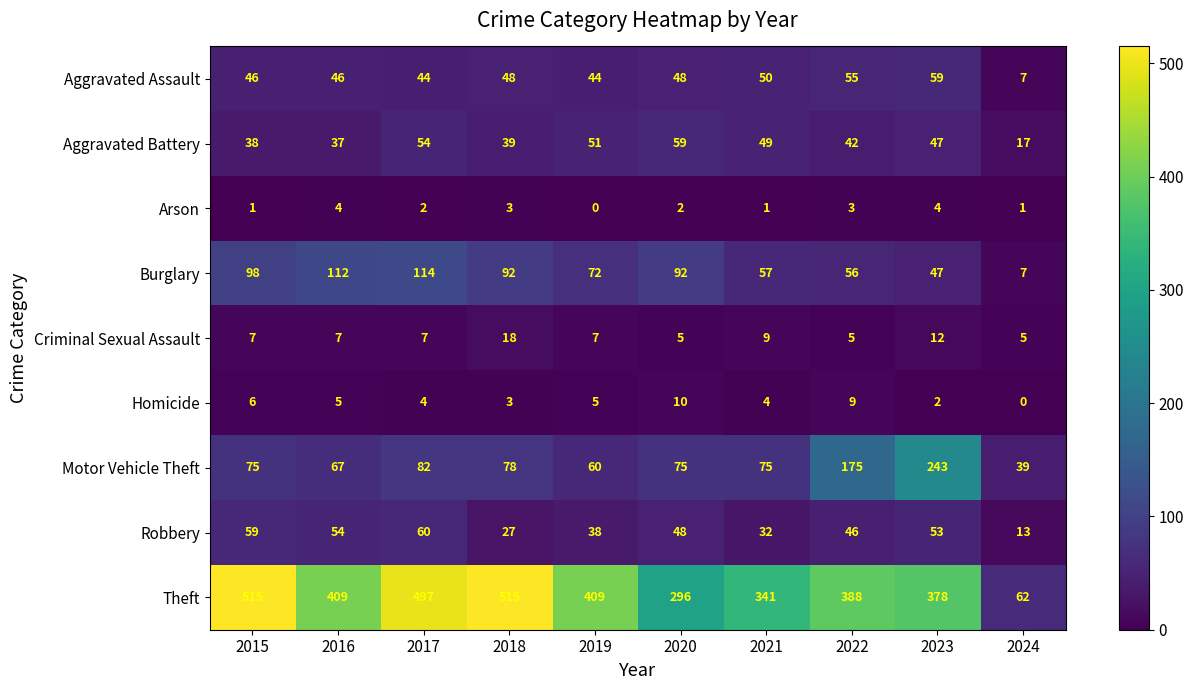

At which category is the sum across all series the highest?

2017